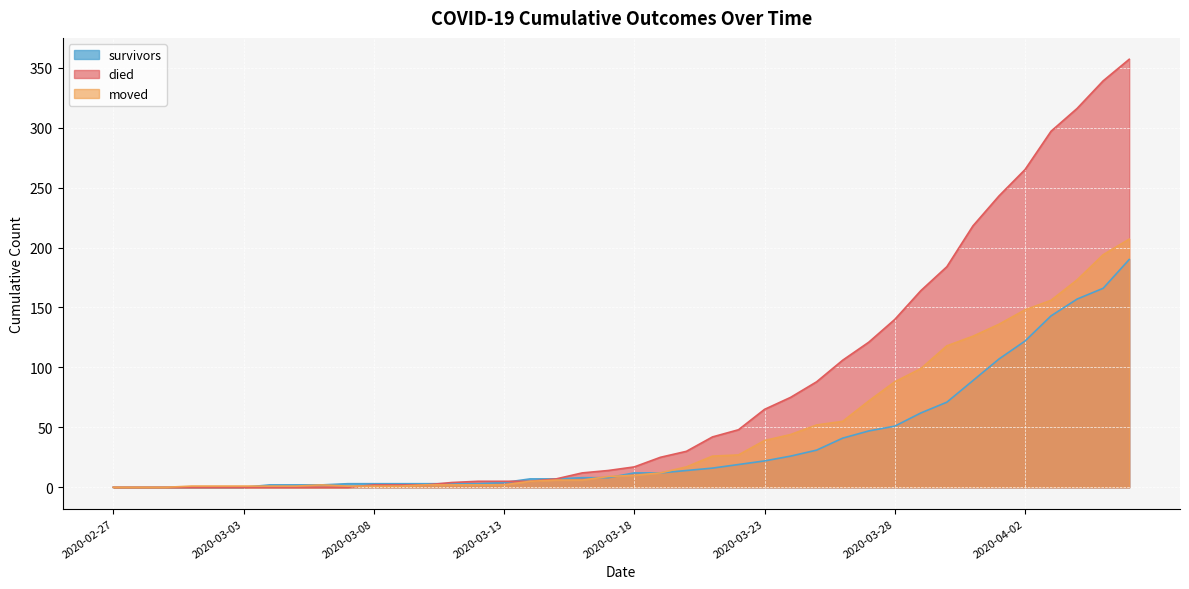

How many lines are shown in the chart?

3